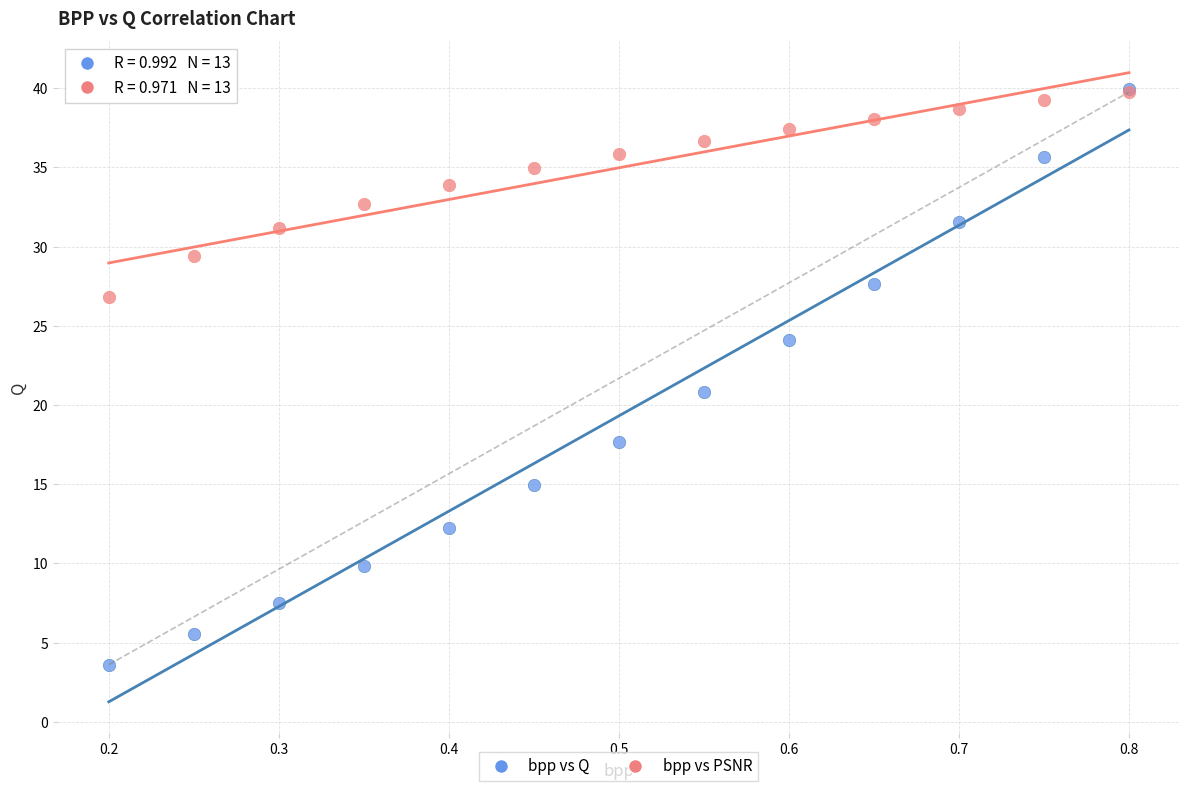

What are all the series names shown in the legend?

bpp vs Q, bpp vs PSNR